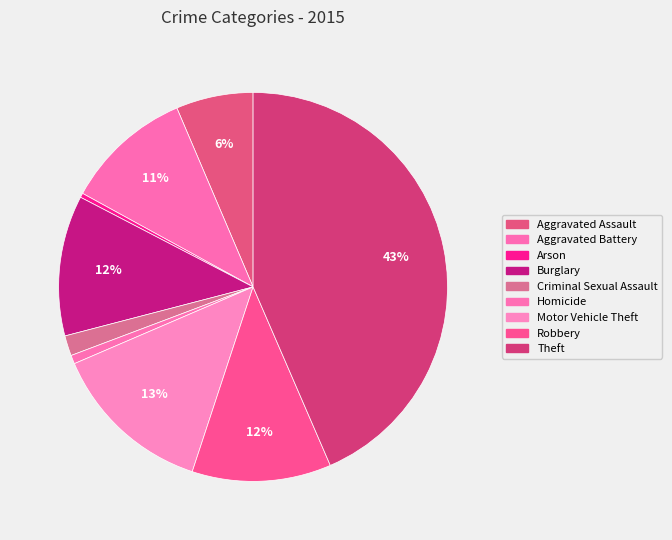

To the nearest percent, what is the average slice percentage?

11%